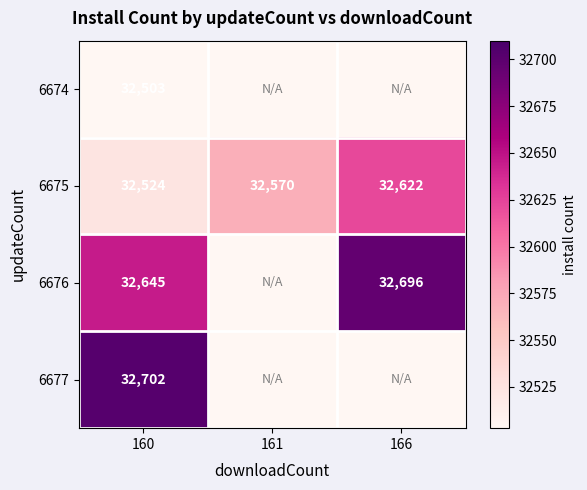

What is the sum of the 6675 values at 161 and 166?

65192